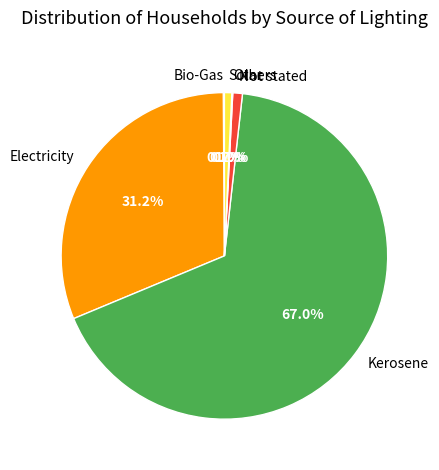

What percentage is the Kerosene slice, to the nearest percent?

67%